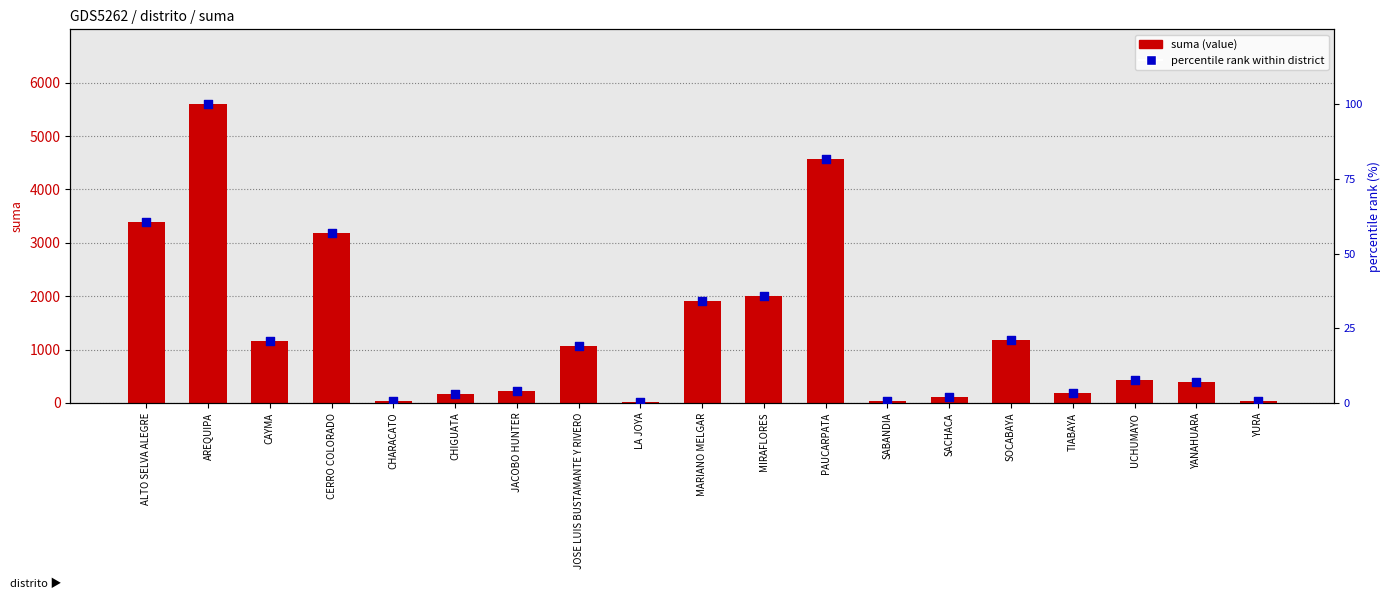

Which series has the widest spread of Y values?

suma (value)